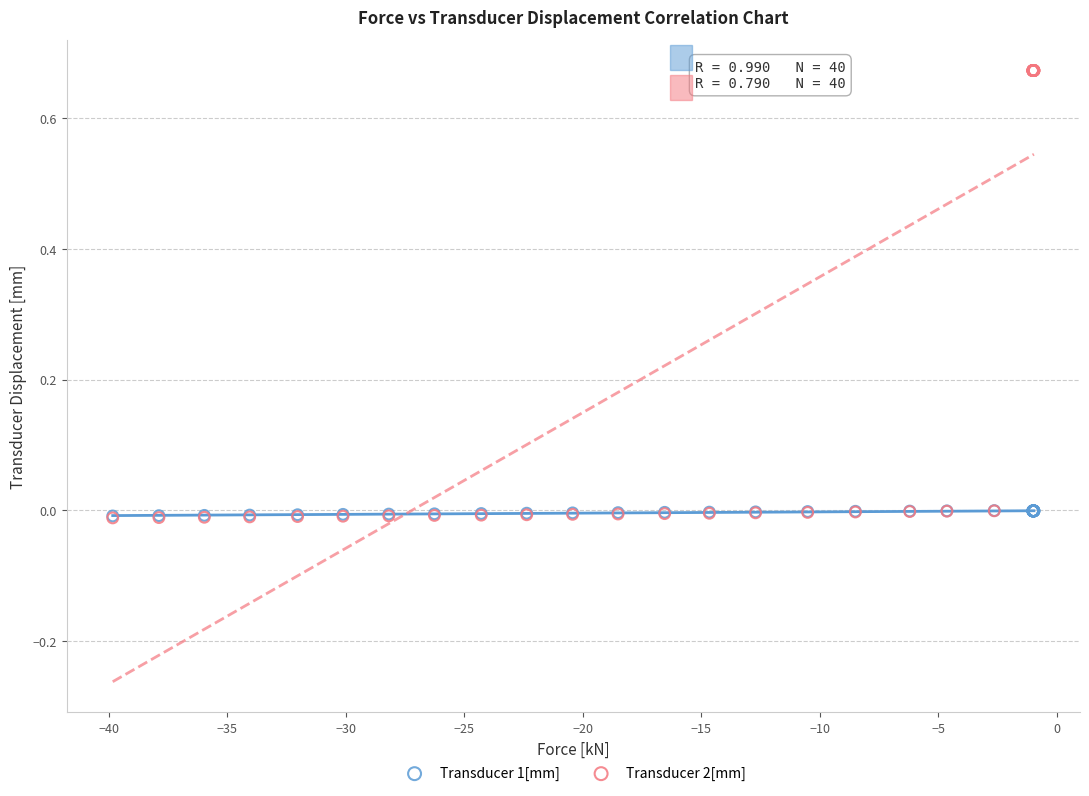

Which series reaches the maximum Y coordinate?

Transducer 2[mm]